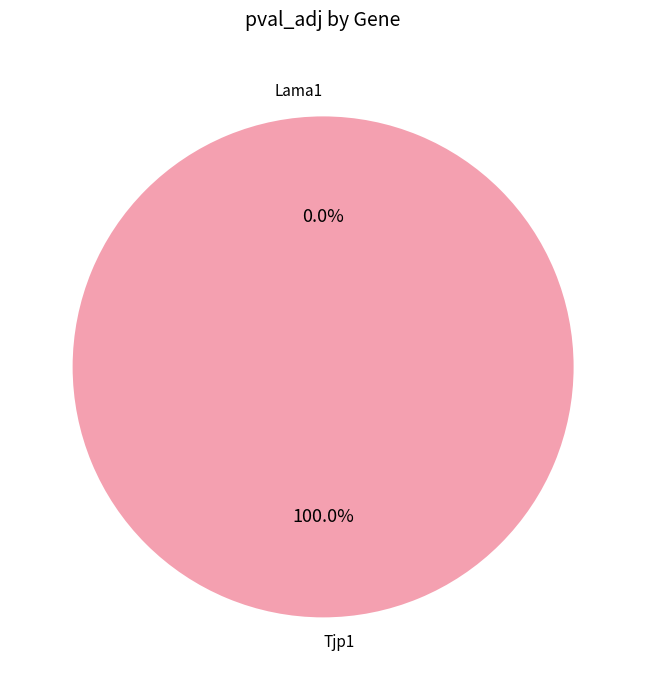

The Lama1 slice represents 0% of the pie. True or false?

True